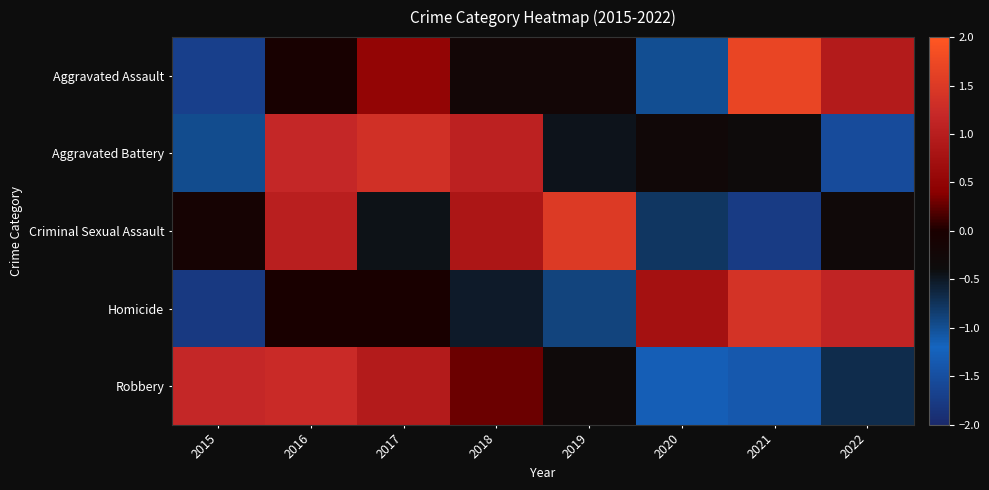

Reading right to left, list all the values displayed in this chart.

Aggravated Assault: 2022=0.9	2021=1.7	2020=-1.0	2019=-0.2	2018=-0.2	2017=0.5	2016=-0.1	2015=-1.7
Aggravated Battery: 2022=-1.5	2021=-0.4	2020=-0.3	2019=-0.5	2018=1.1	2017=1.3	2016=1.2	2015=-1.0
Criminal Sexual Assault: 2022=-0.3	2021=-1.8	2020=-0.8	2019=1.5	2018=0.9	2017=-0.4	2016=1.0	2015=-0.1
Homicide: 2022=1.1	2021=1.4	2020=0.7	2019=-0.9	2018=-0.5	2017=-0.0	2016=-0.0	2015=-1.8
Robbery: 2022=-0.7	2021=-1.4	2020=-1.3	2019=-0.3	2018=0.3	2017=0.9	2016=1.2	2015=1.2